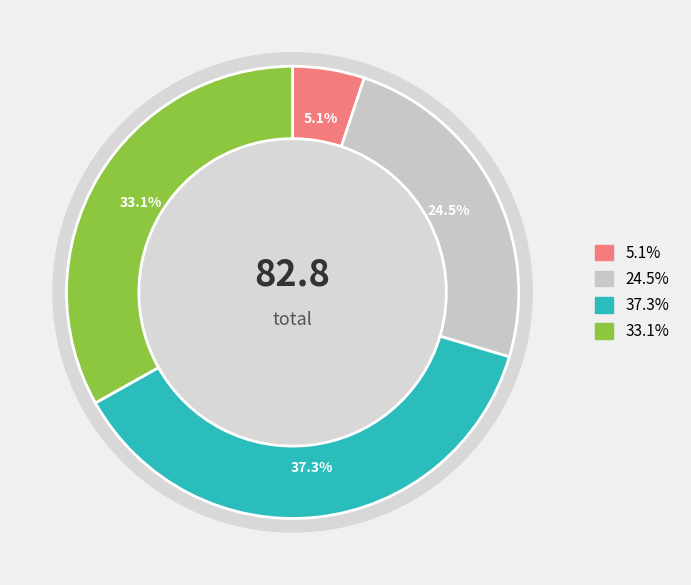

To the nearest percent, what is the combined percentage of 2 and 3?

70%